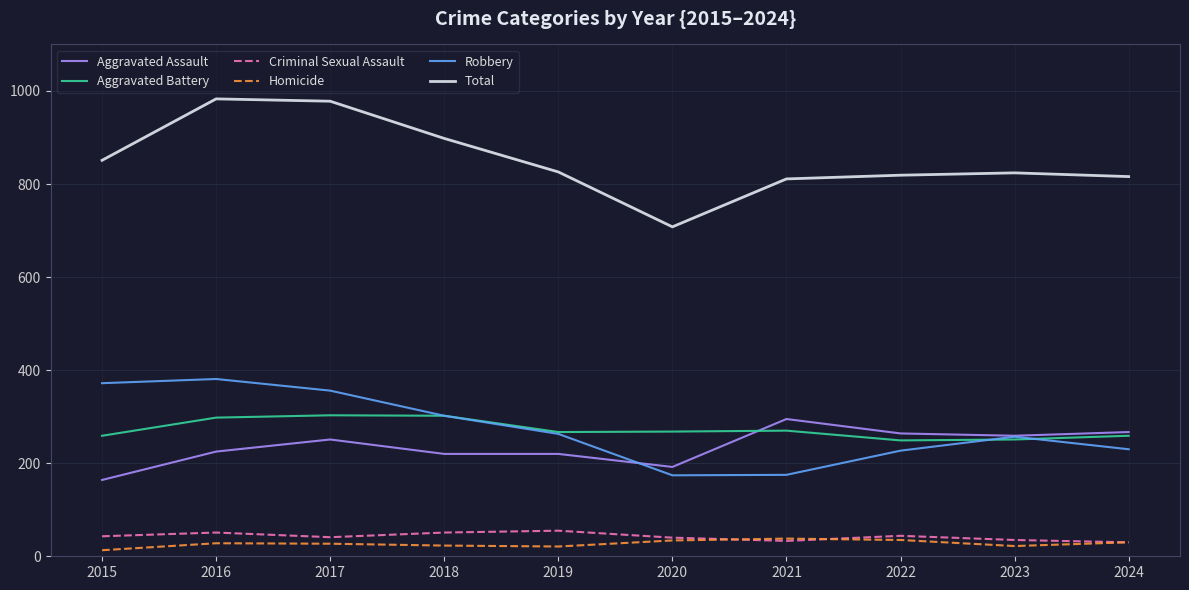

The Criminal Sexual Assault series shows 33 at 2021. True or false?

True